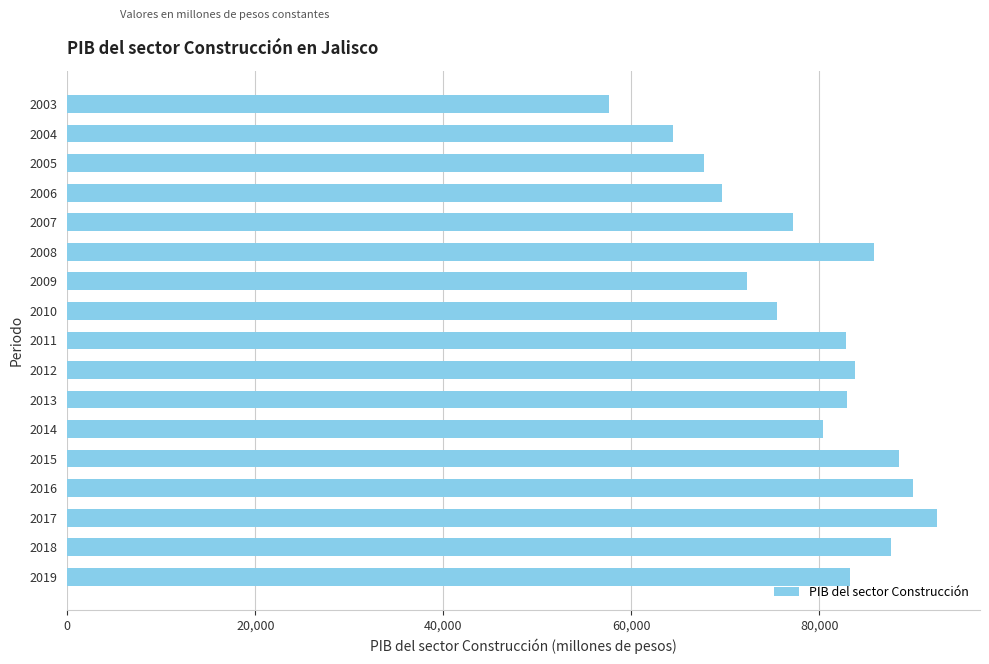

What is the change in value from 2015 to 2009?

-16187.8